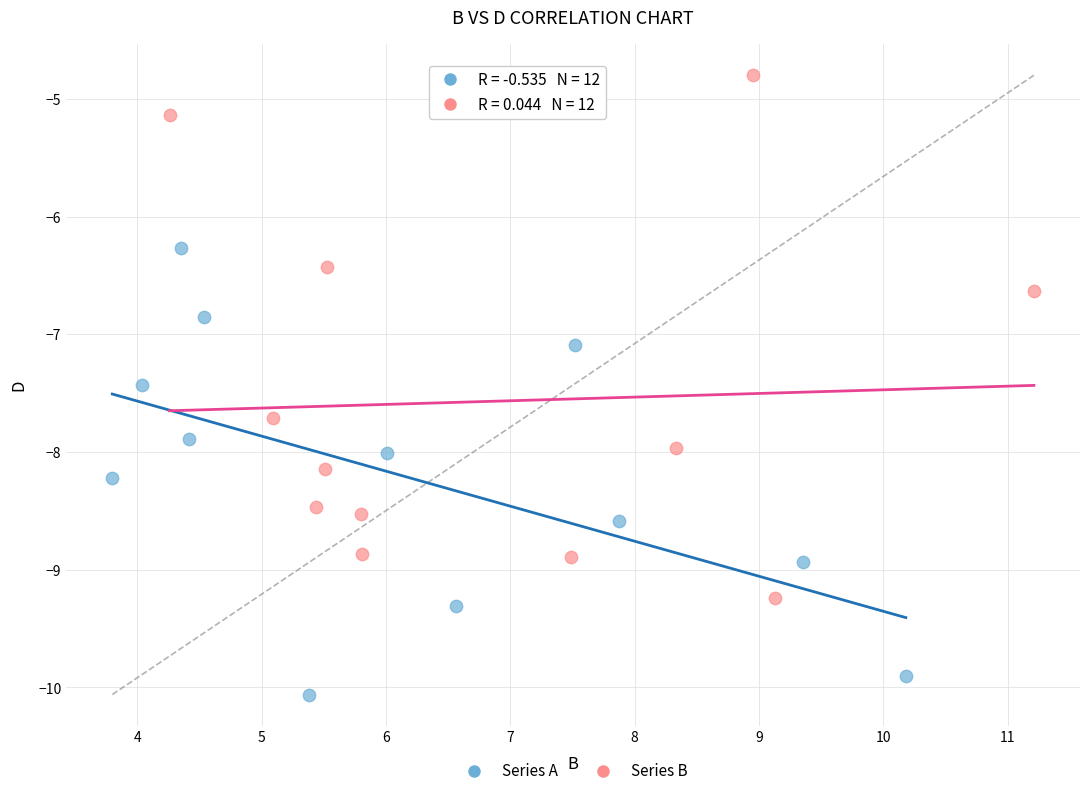

Which series contains the lowest Y value?

Series A